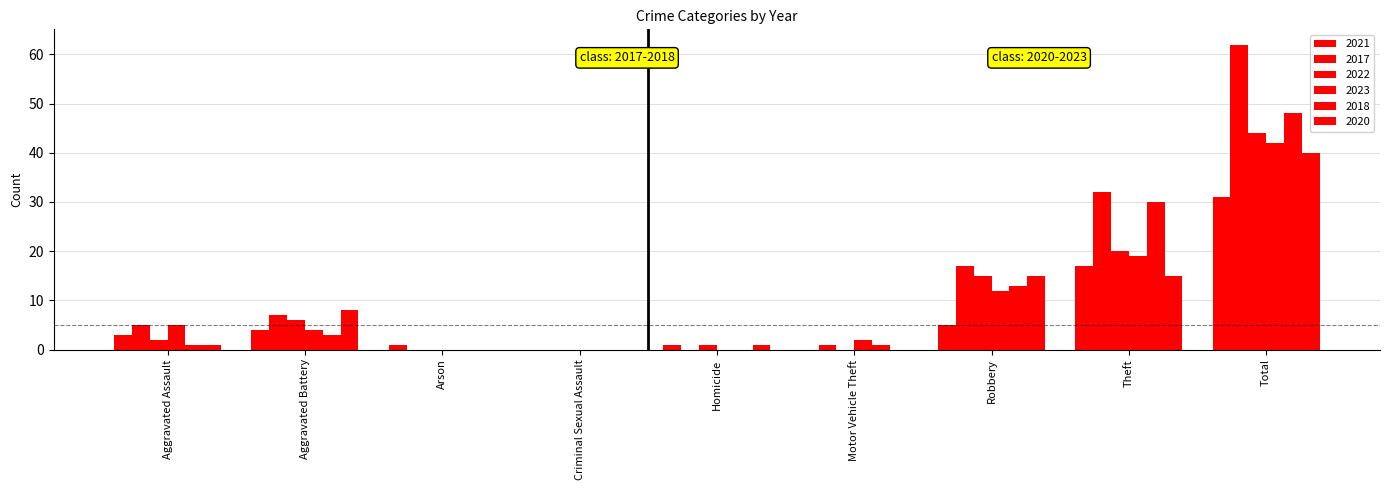

What is the difference between the 2020 values at Total and Criminal Sexual Assault?

40